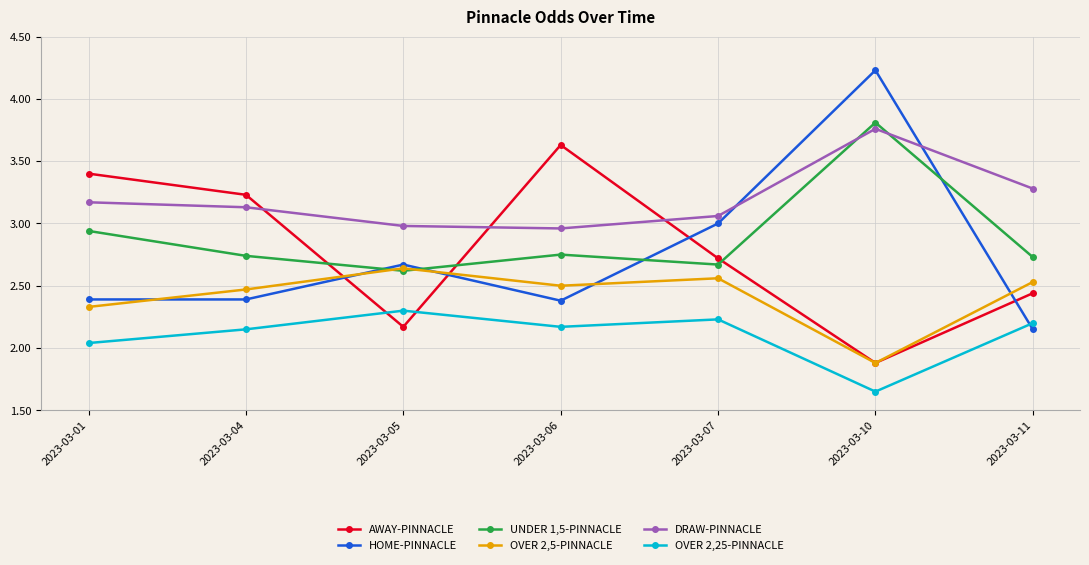

What is the total value across all series at 2023-03-11?

15.3